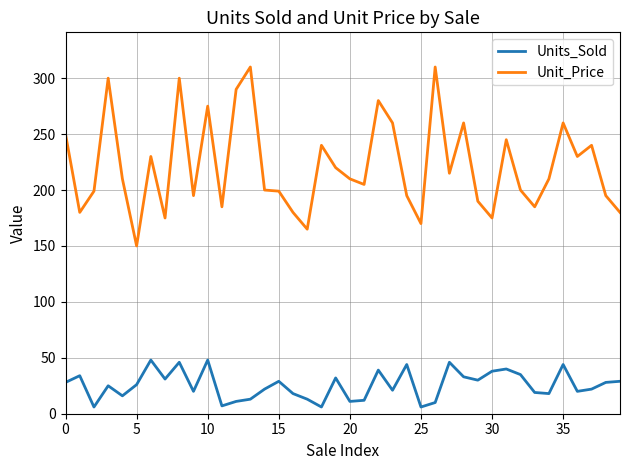

List the series in order of their overall mean, highest first.

Unit_Price, Units_Sold